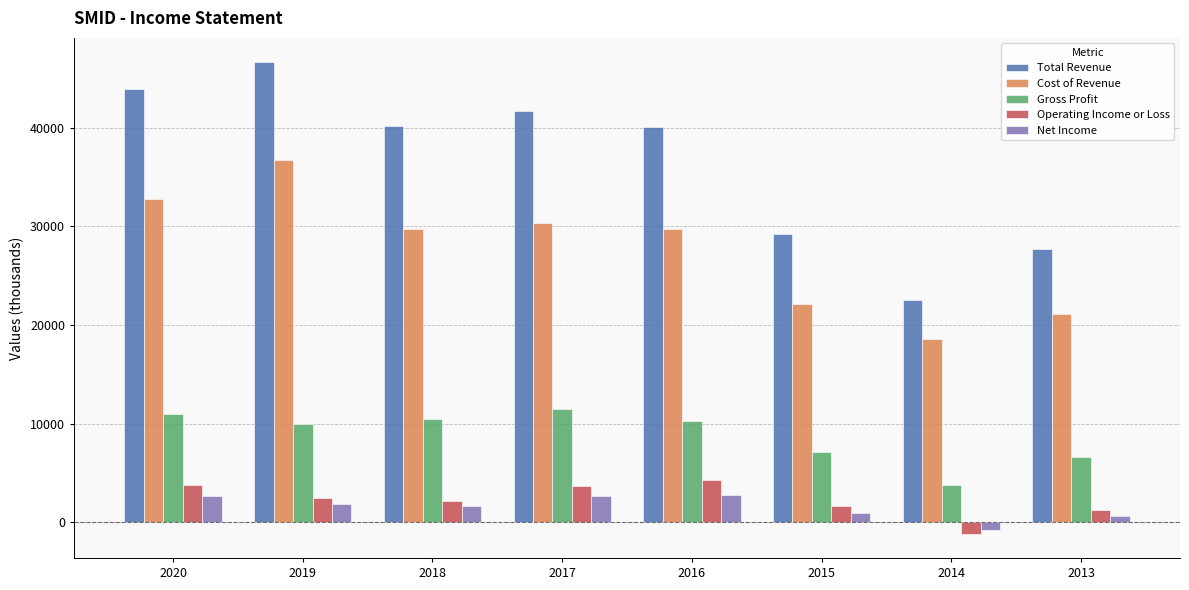

What is the value of the Total Revenue bar at the 8th from the left?

27700